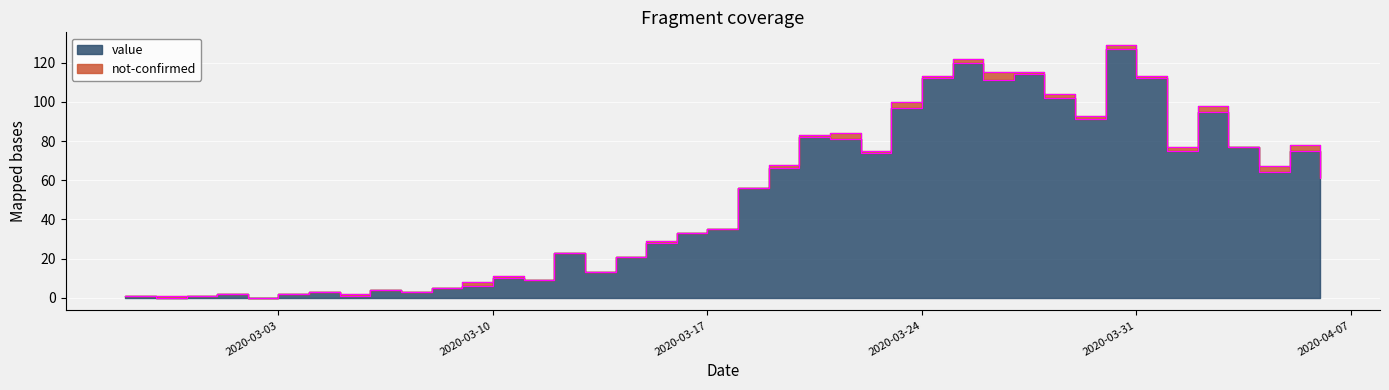

True or false: the data shows 61 at 2020-04-06.

True